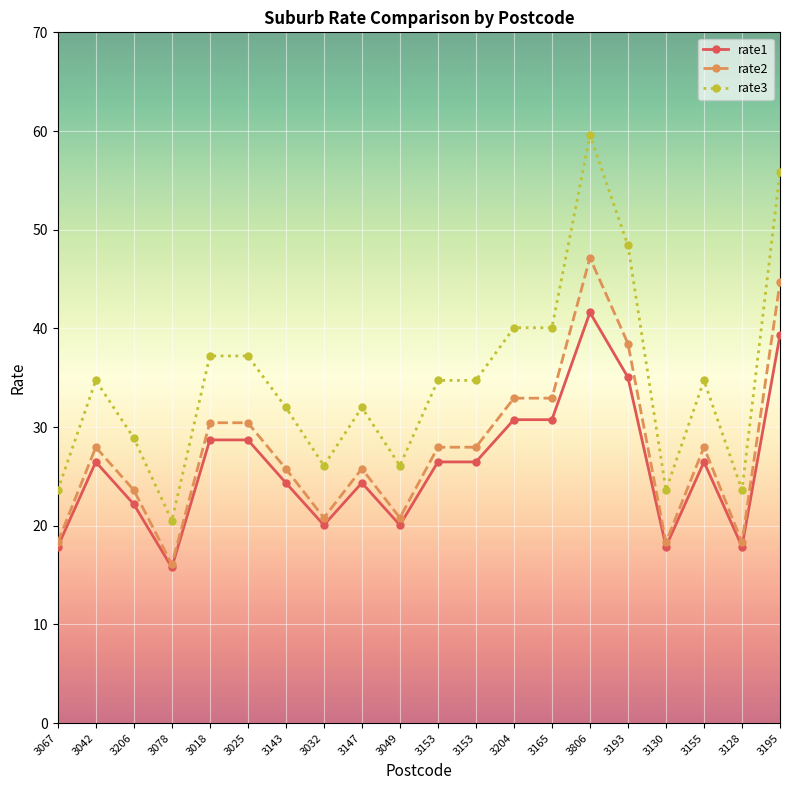

How many lines are shown in the chart?

3